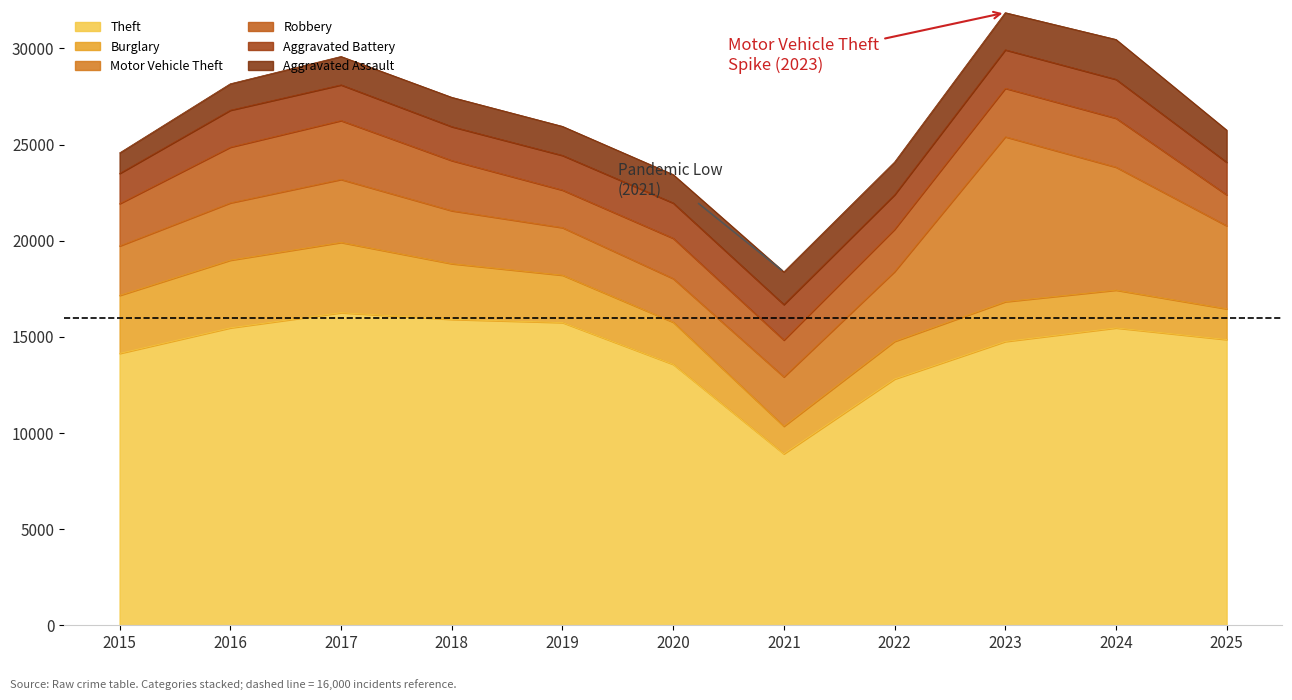

The value of Motor Vehicle Theft at 2020 is 2267. True or false?

True